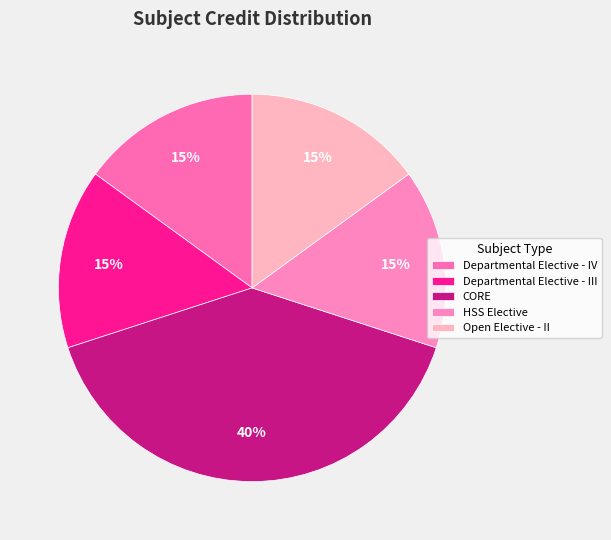

How many segments does this pie chart have?

5